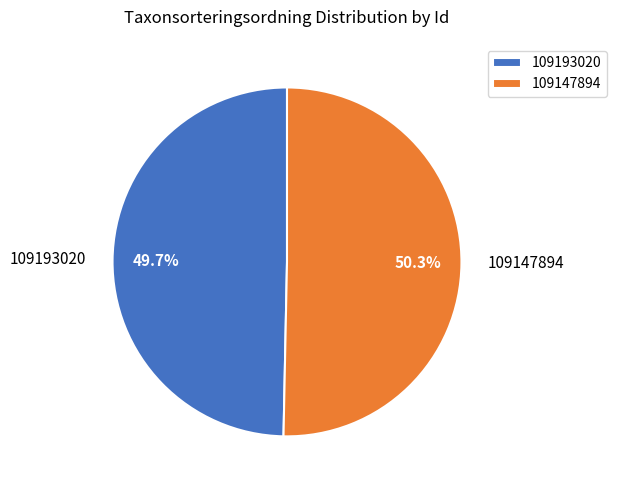

To the nearest percent, what is the difference between the largest and smallest slice percentages?

1%